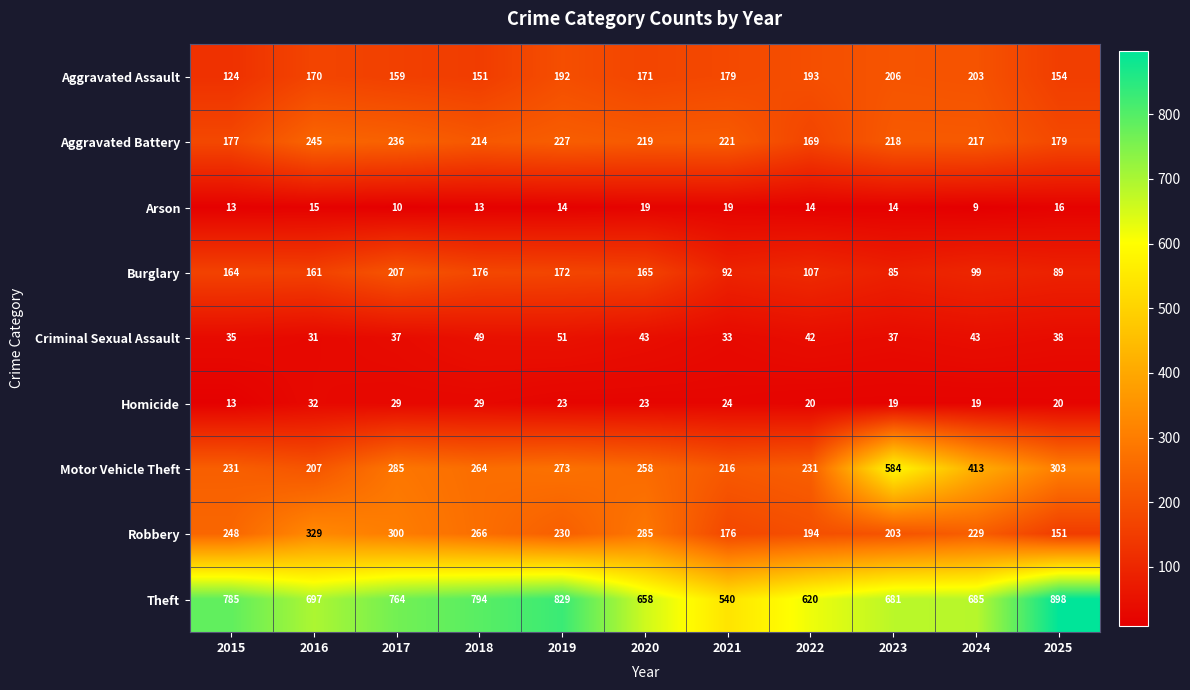

Between 2016 and 2017, which series saw the biggest shift?

Motor Vehicle Theft